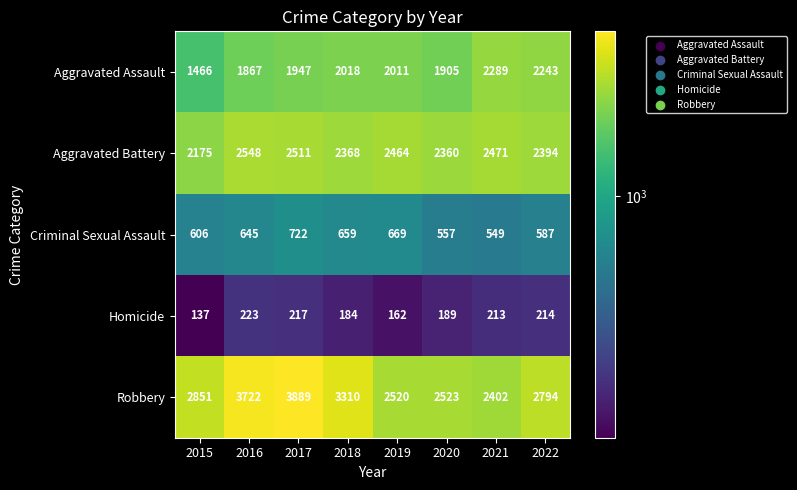

Which series has the largest range (max minus min)?

Robbery